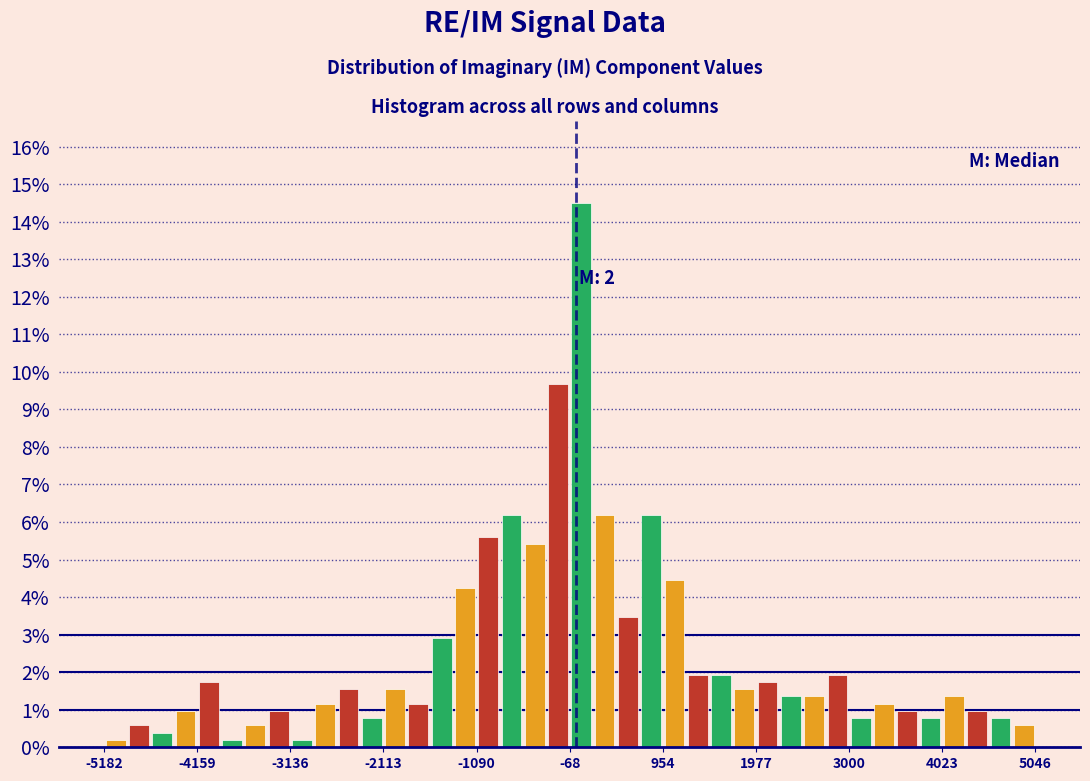

Around what value on the x-axis is the tallest bar? Give the approximate position of its centre, as read against the axis.

0